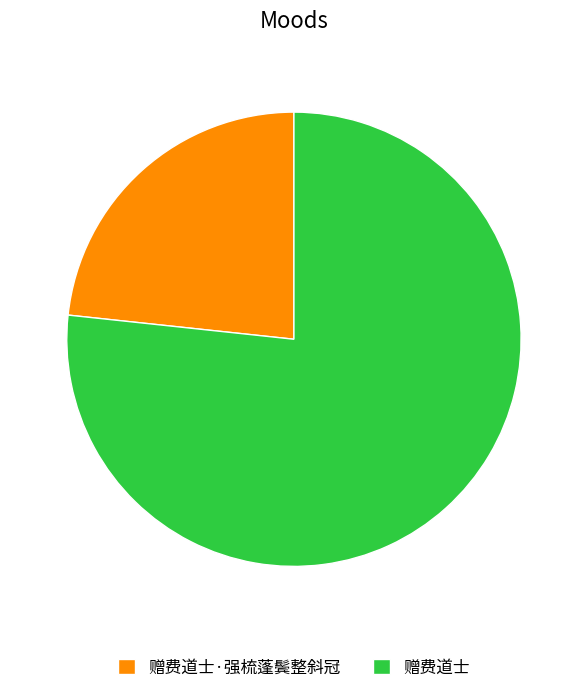

Is it true that 赠费道士 is 77% of the pie?

True